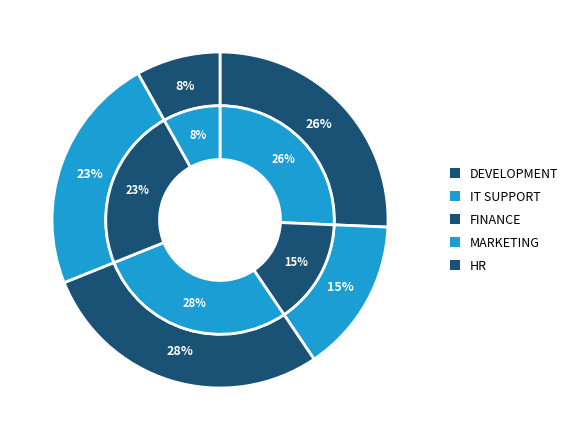

What is the total percentage of FINANCE and MARKETING?

51.4%